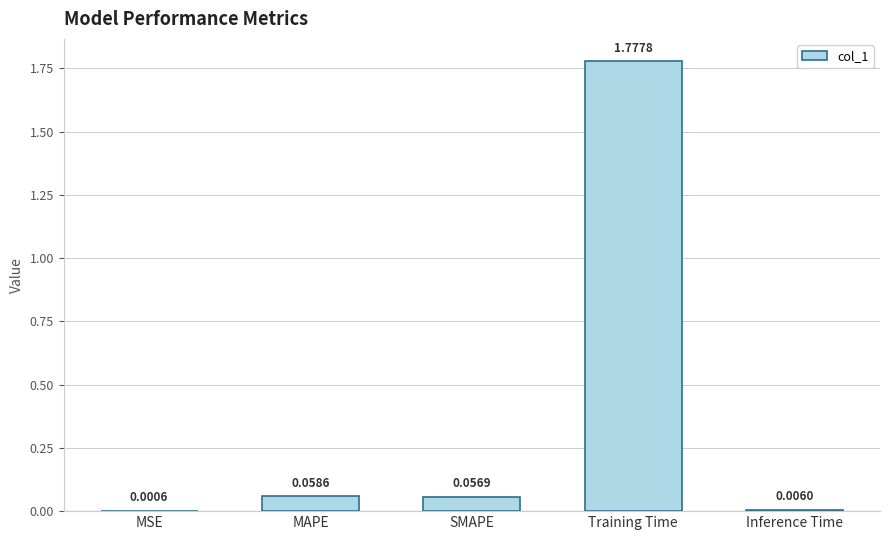

Count the number of categories in the chart.

5